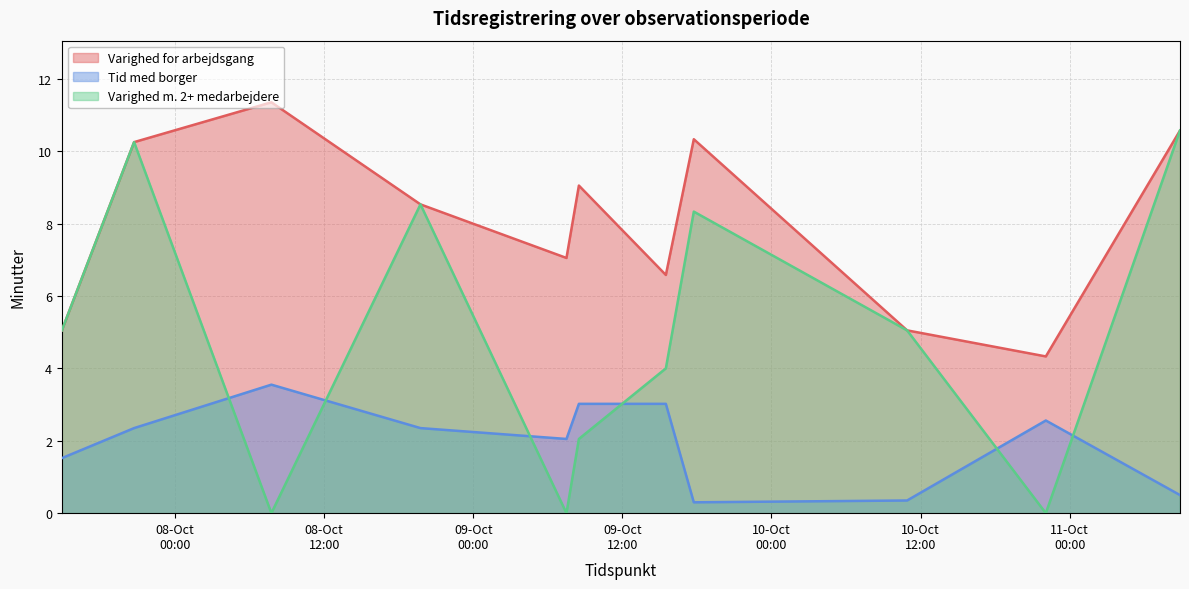

What is the sum of the Tid med borger values at 2018-10-09 15:30 and 2018-10-10 22:05?

5.6